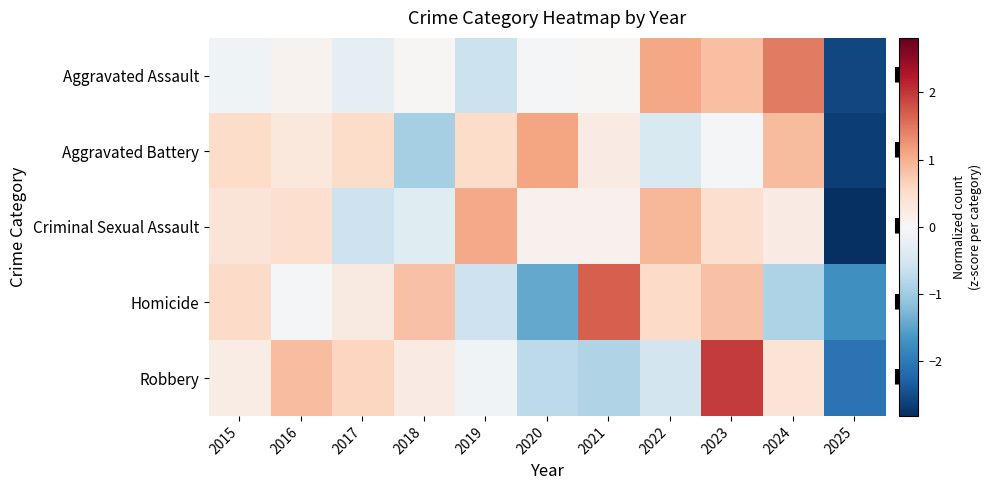

Between 2023 and 2017, which is larger?

2023